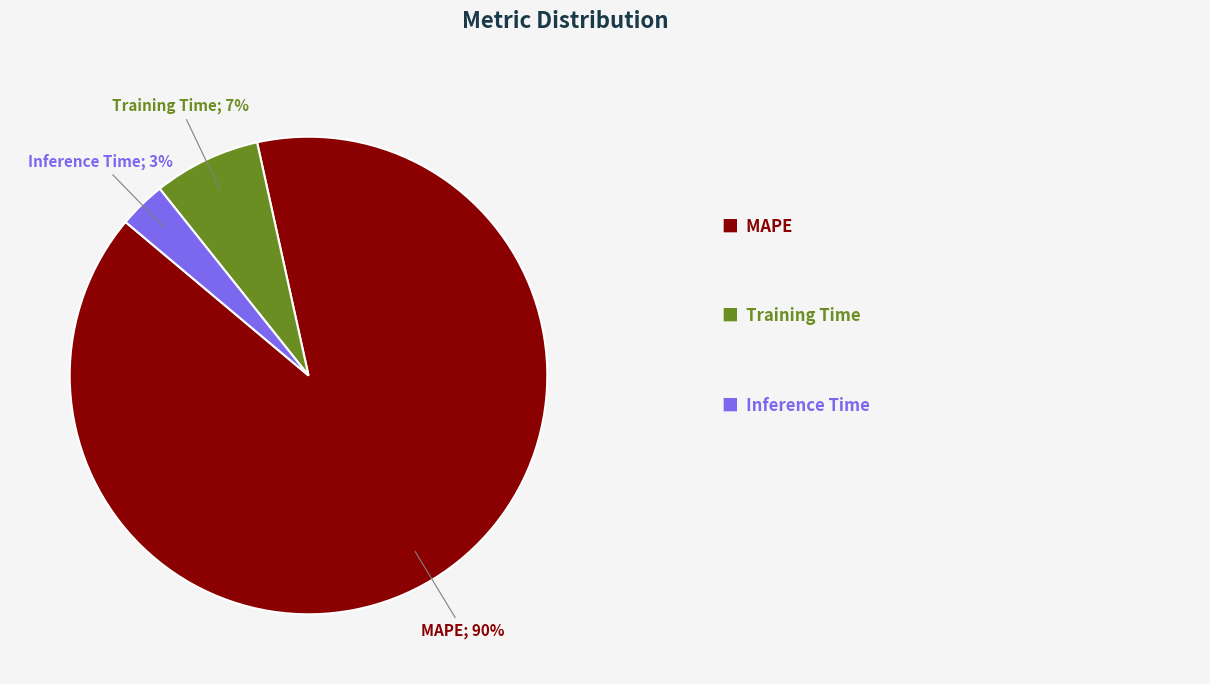

To the nearest percent, what is the average slice percentage?

33%